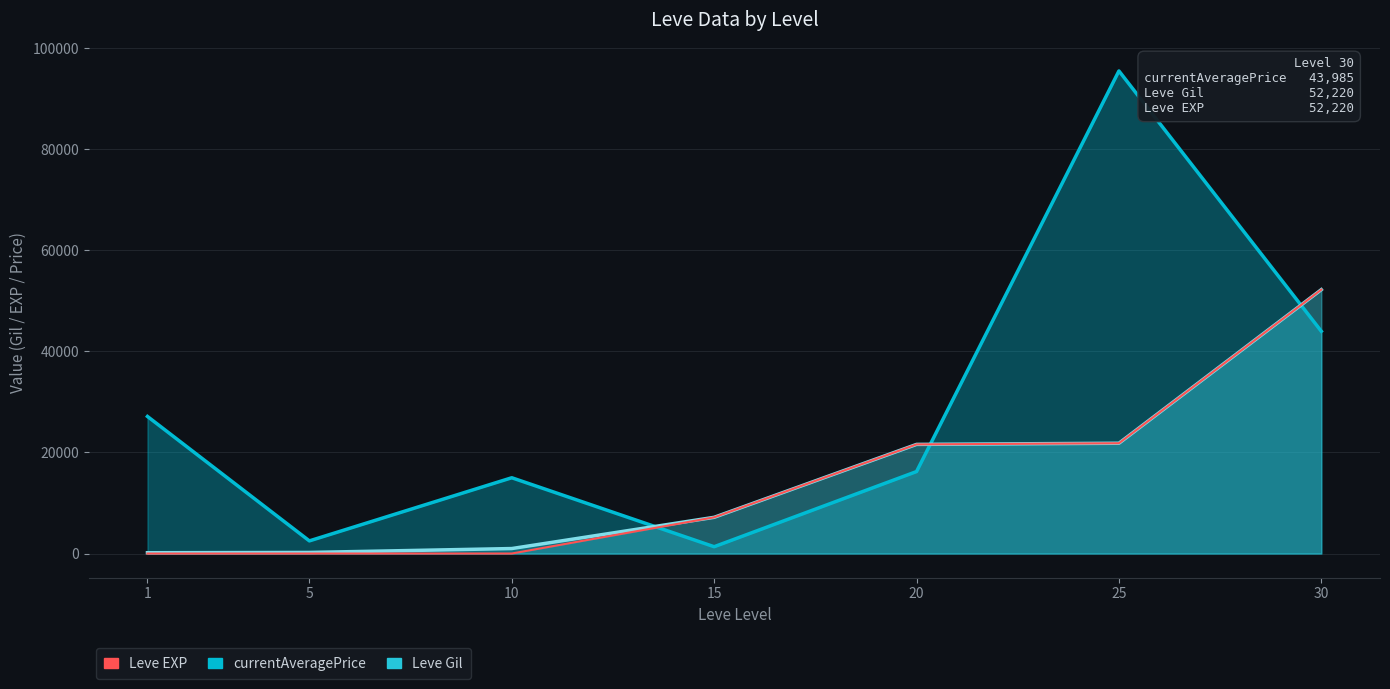

Between 1 and 5, which series saw the biggest shift?

currentAveragePrice